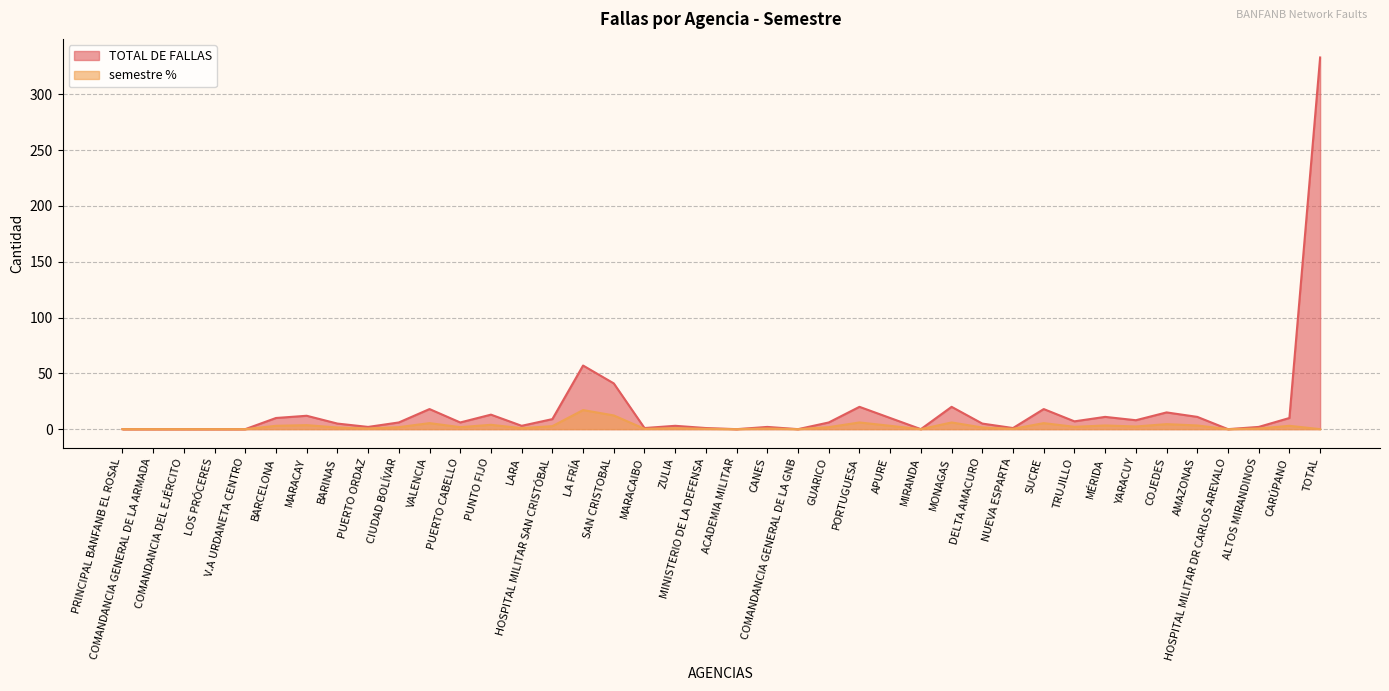

The value of semestre % at YARACUY is 2.4. True or false?

True